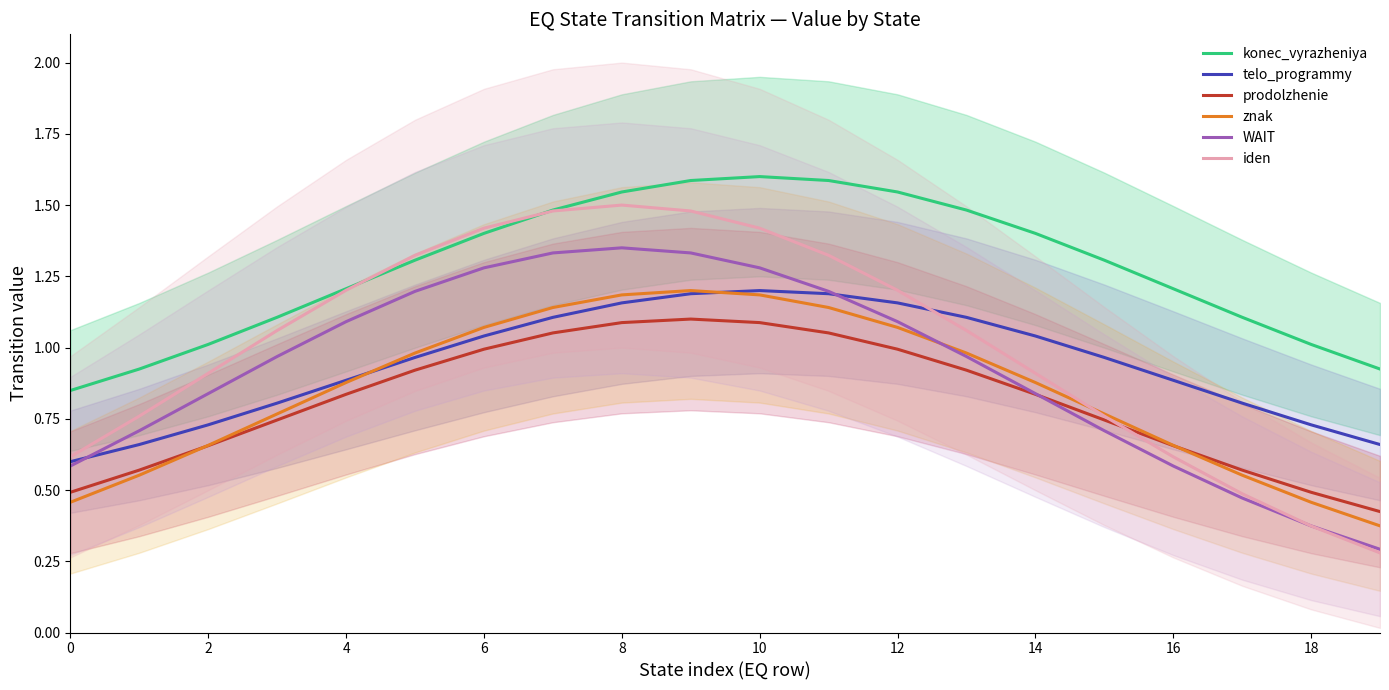

The iden series shows 0.8 at 0. True or false?

False